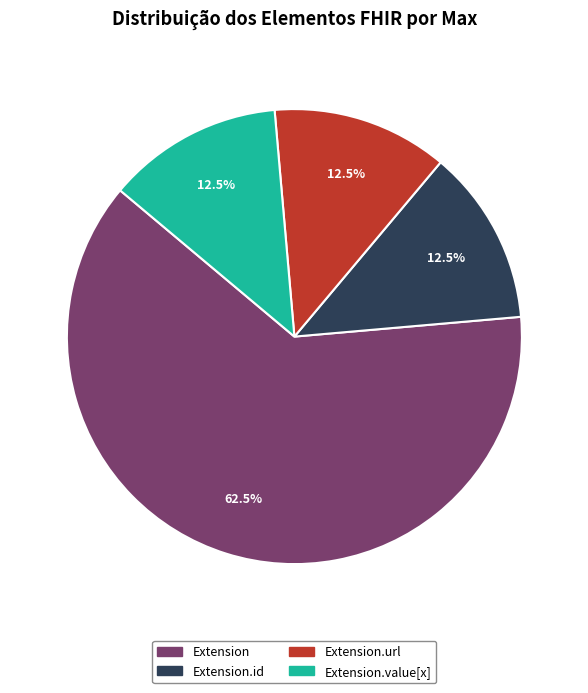

To the nearest percent, what is the average slice percentage?

25%